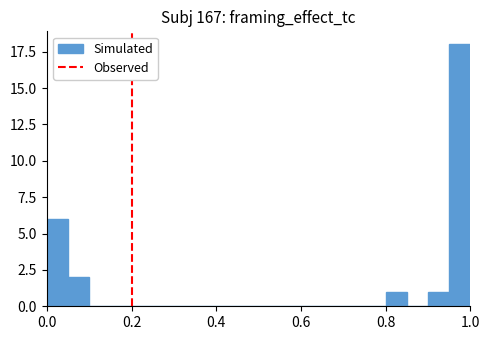

Read against the x-axis, roughly where is the centre of the tallest bar?

0.98